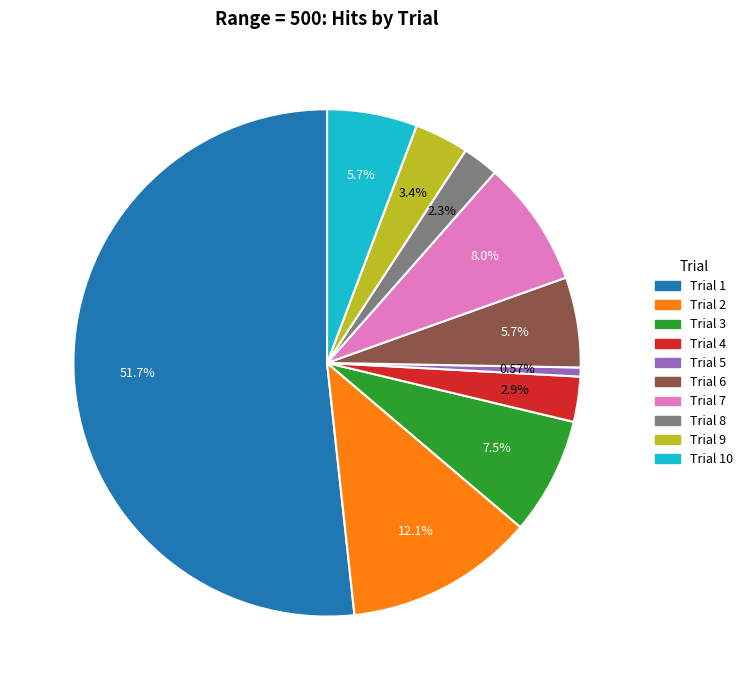

Is there a majority slice in this chart?

Yes